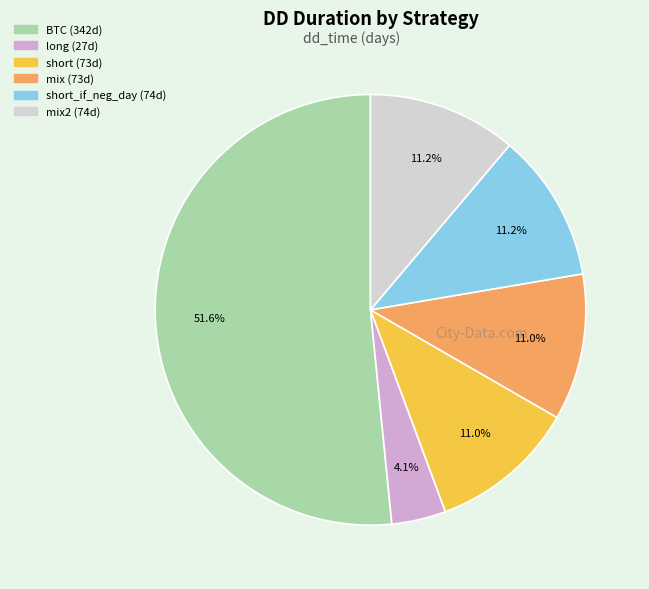

Does any single category account for the majority?

Yes